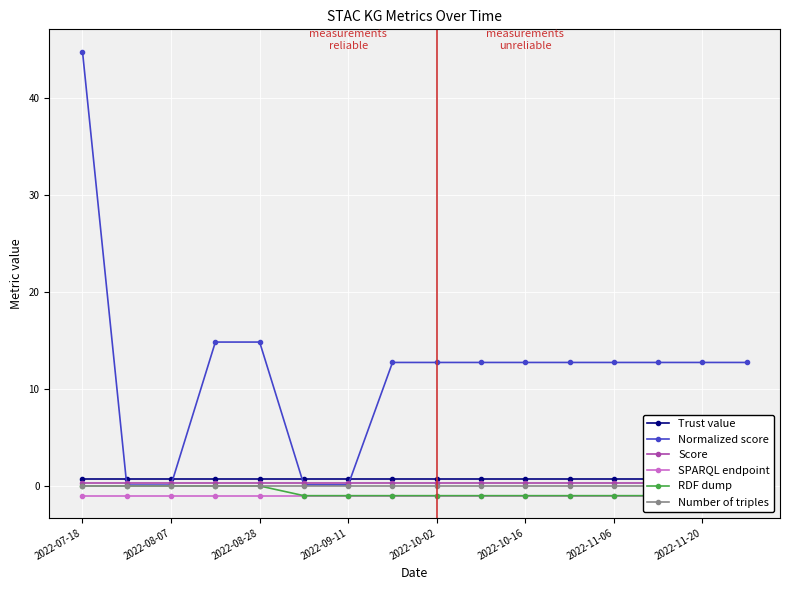

Count the number of categories in the chart.

16